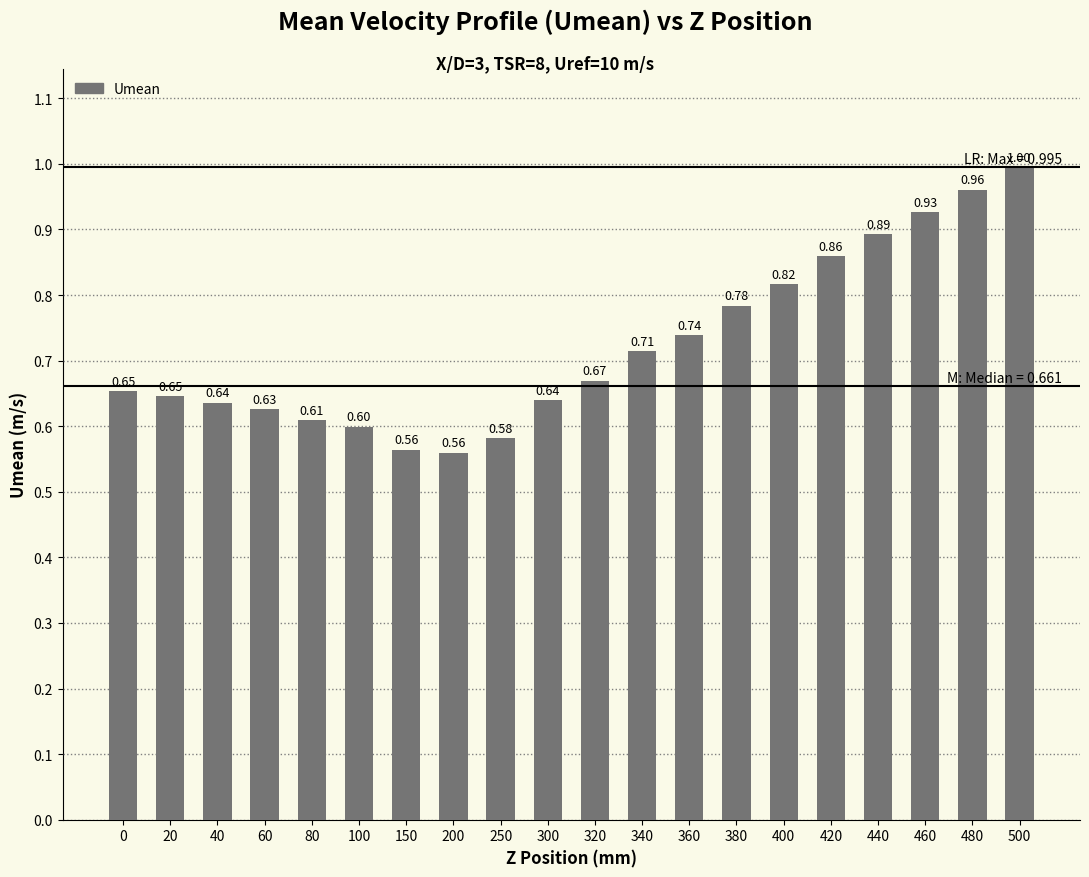

What is the difference between the values at 100 and 420?

0.3